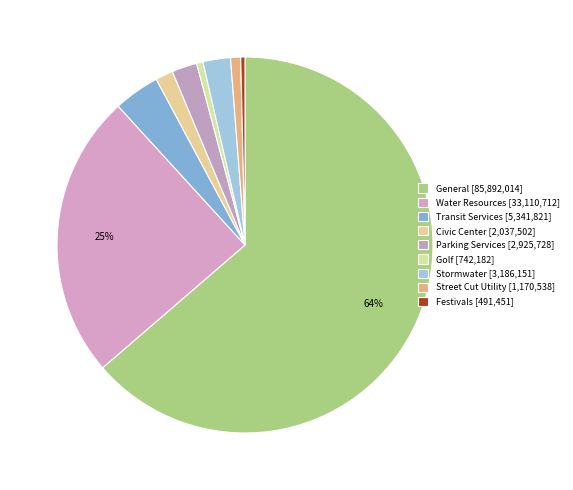

How many segments does this pie chart have?

9